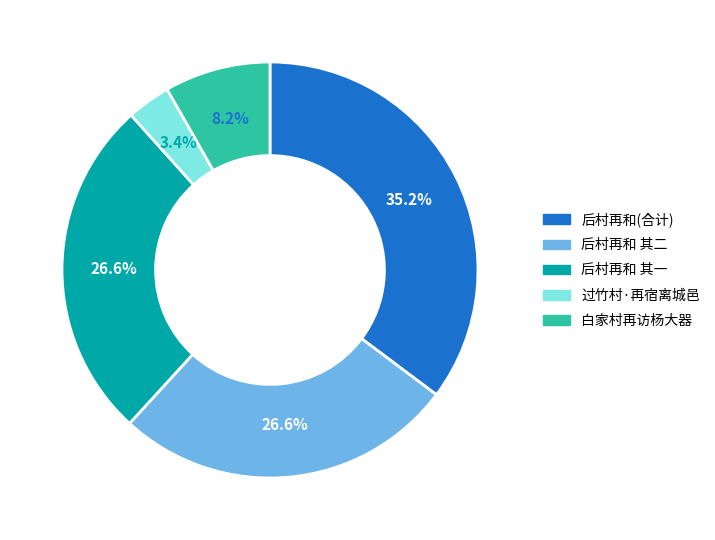

Is there any slice that represents more than half of the pie?

No